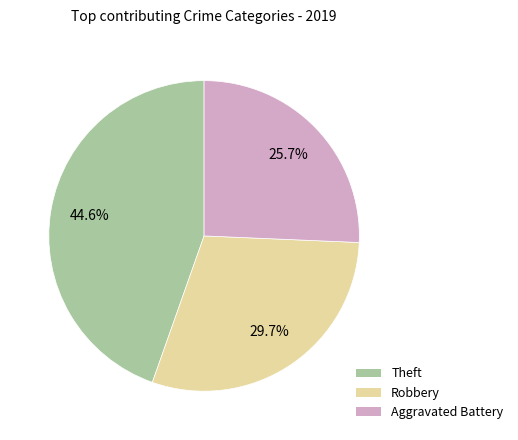

Is there a majority slice in this chart?

No